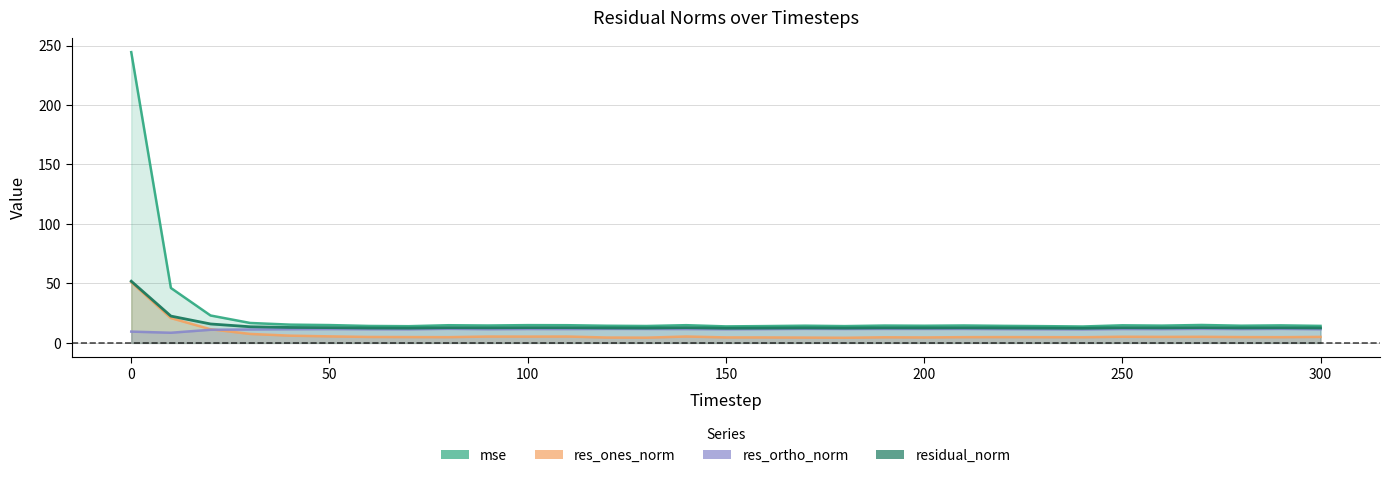

How many values in the mse series exceed 14?

29